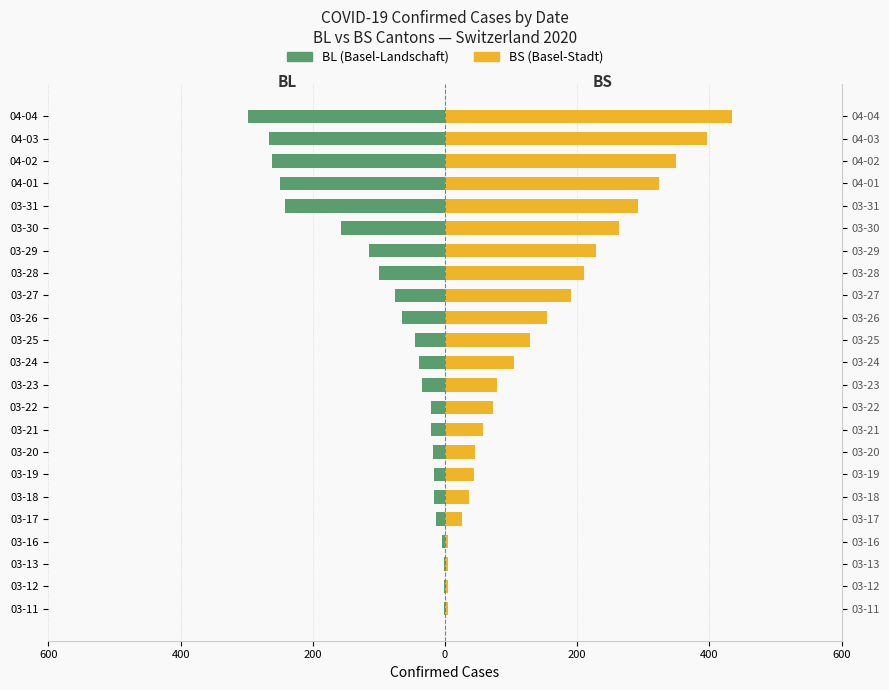

What is the maximum value for BS?

434